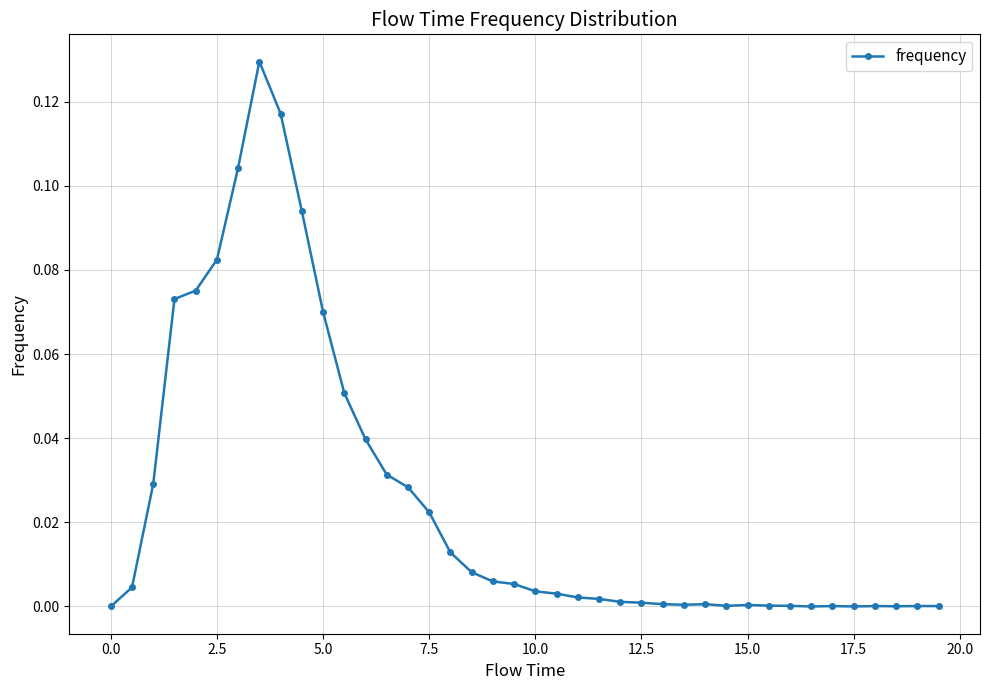

What is the sum of all values?

1.0